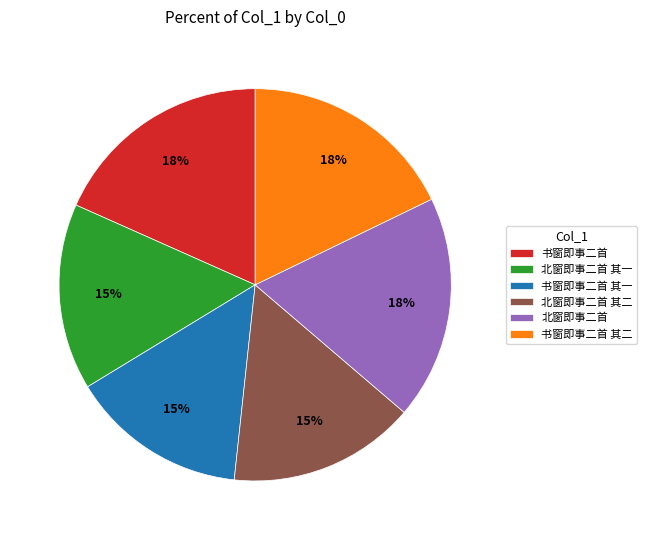

Approximately how many times larger is the value at 书窗即事二首 其二 compared to 书窗即事二首 其一?

1.2